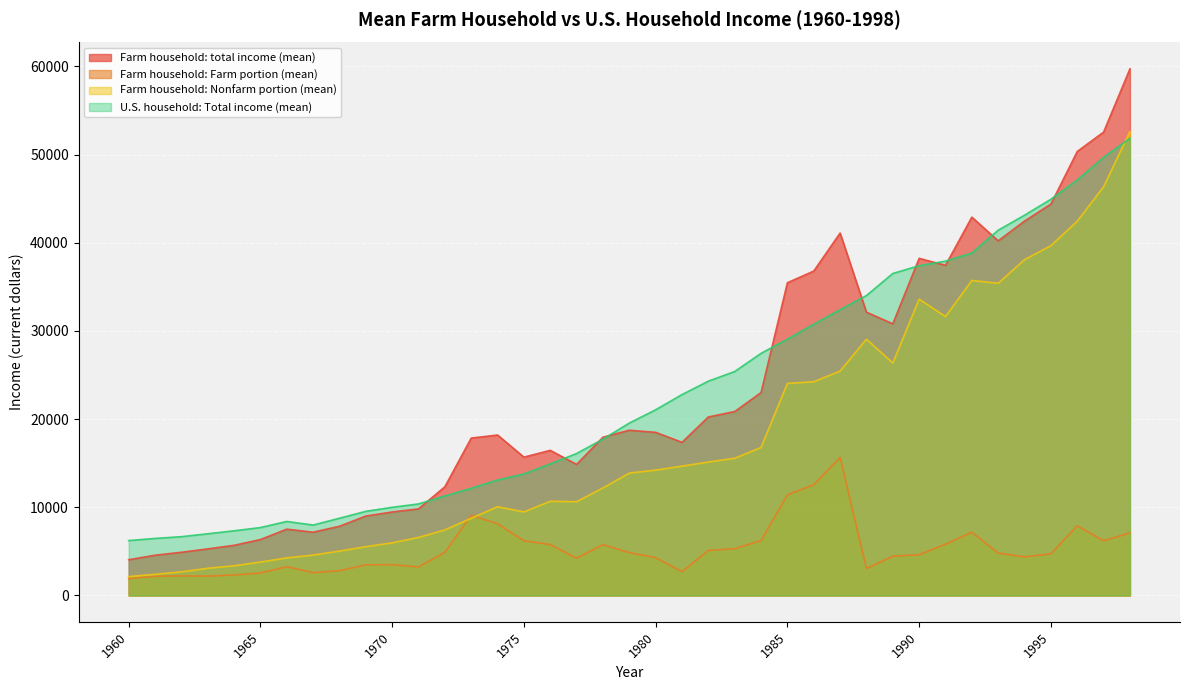

The Farm household: Farm portion (mean) series shows 3809 at 1974. True or false?

False